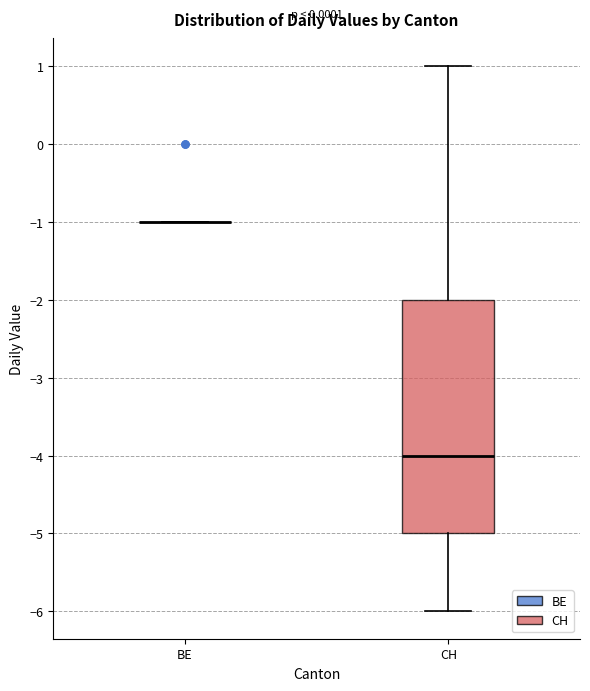

Where is the upper edge of the box for CH on the y-axis? The values are not printed on the chart, so give them approximately, as read against the axis.

-2